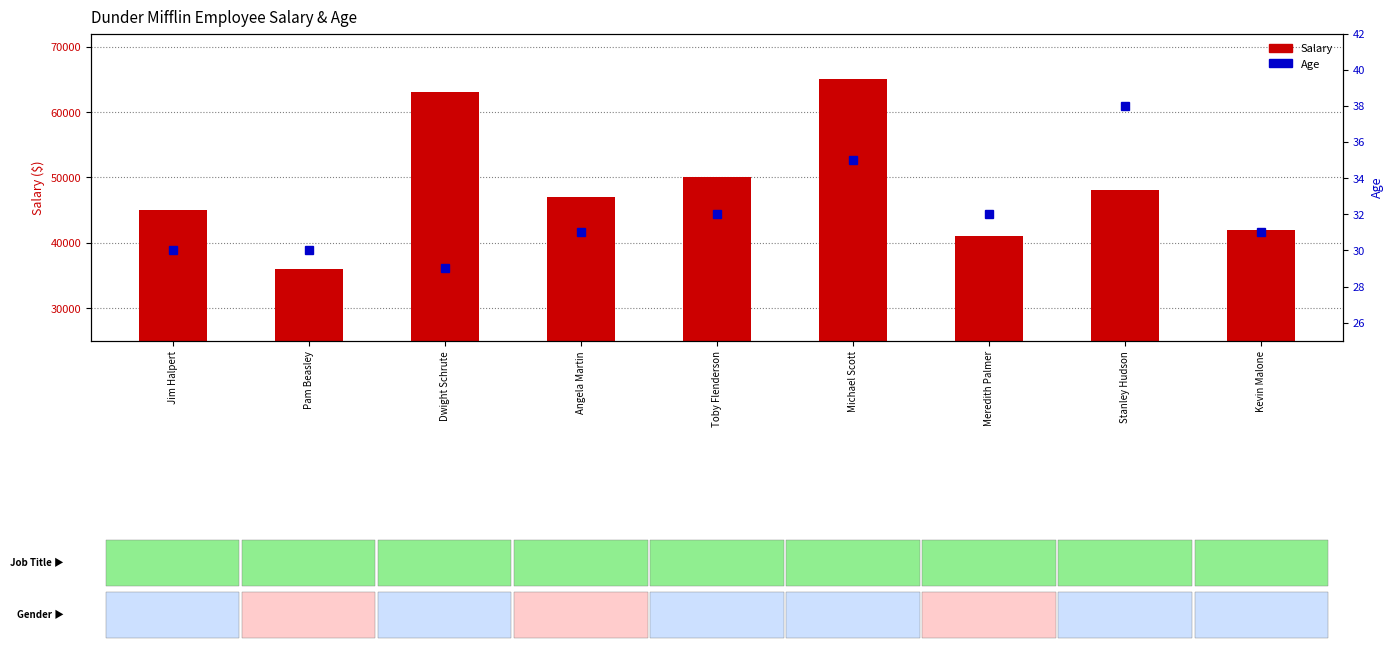

What position from the left is Meredith Palmer?

7